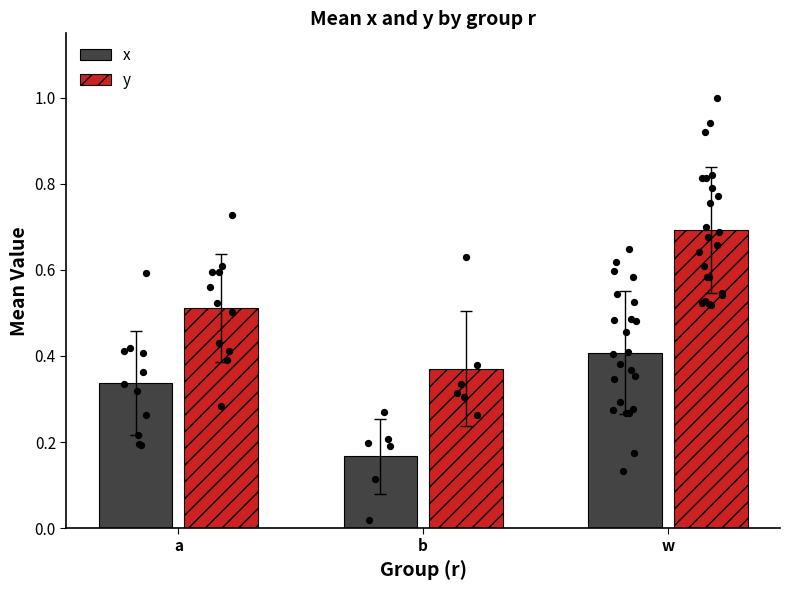

Which series has the largest total across all categories?

y